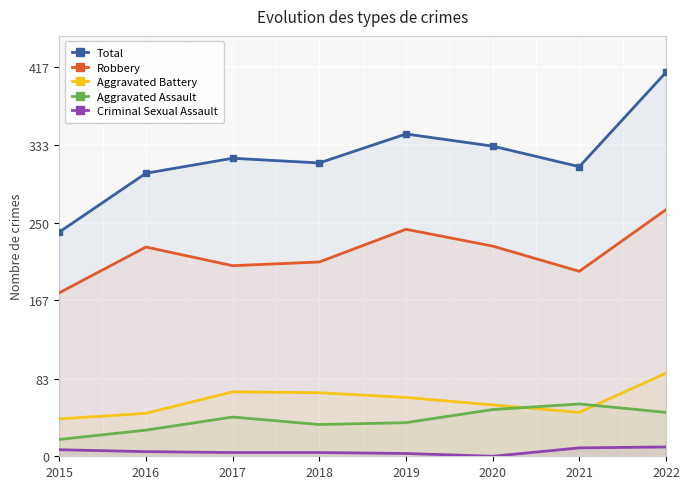

What is the maximum value for Robbery?

264